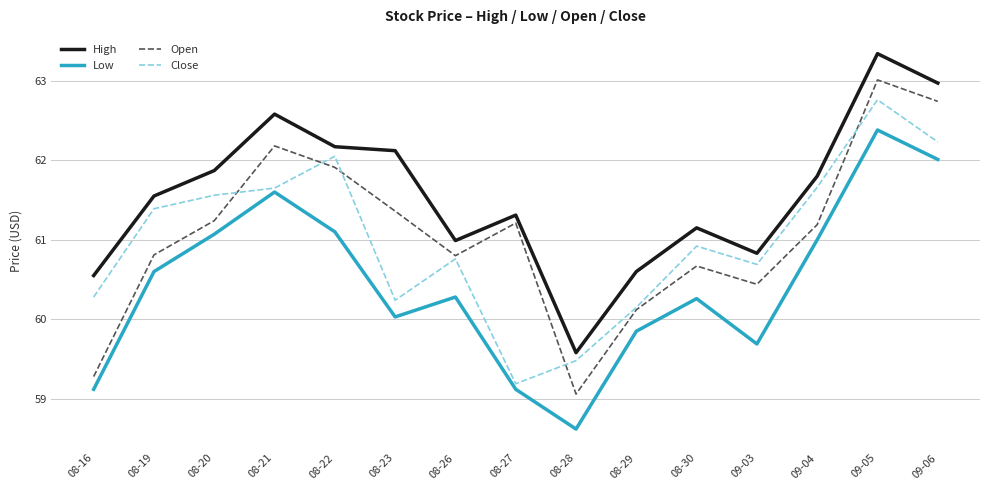

What is the difference between the maximum and second lowest values in the Open series?

3.7